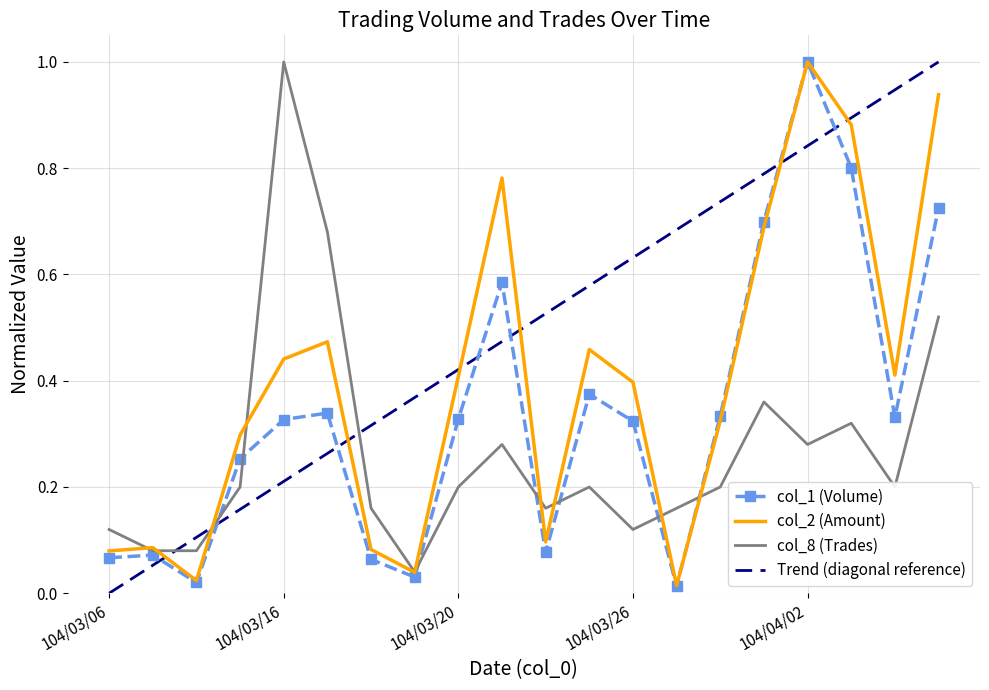

What is the maximum value shown in the chart?

1.0